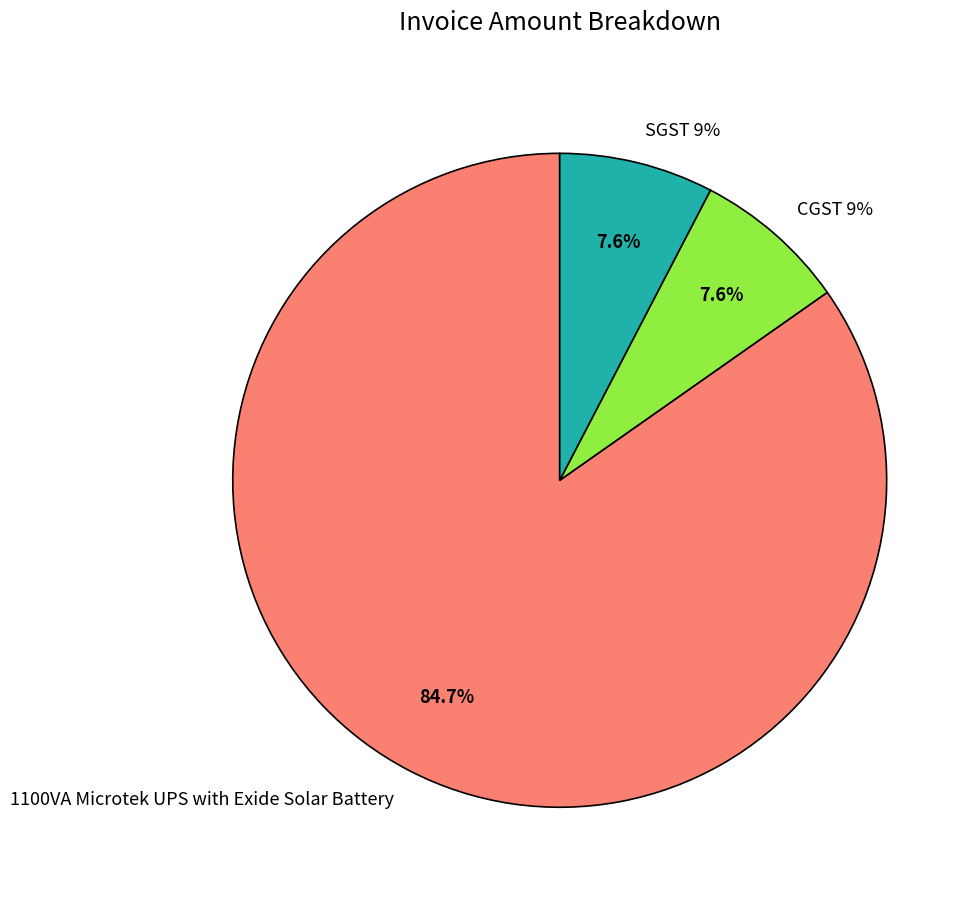

The SGST 9% slice represents 8% of the pie. True or false?

True